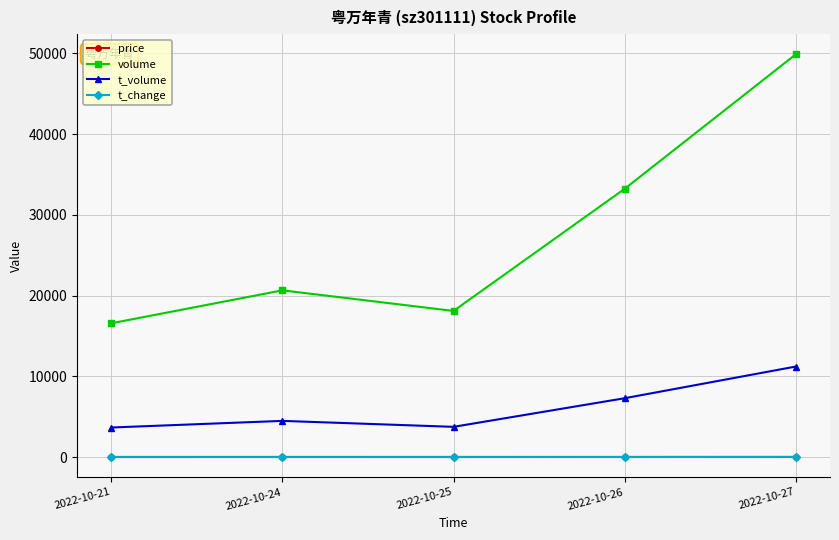

At how many categories does at least one series exceed 14083?

5